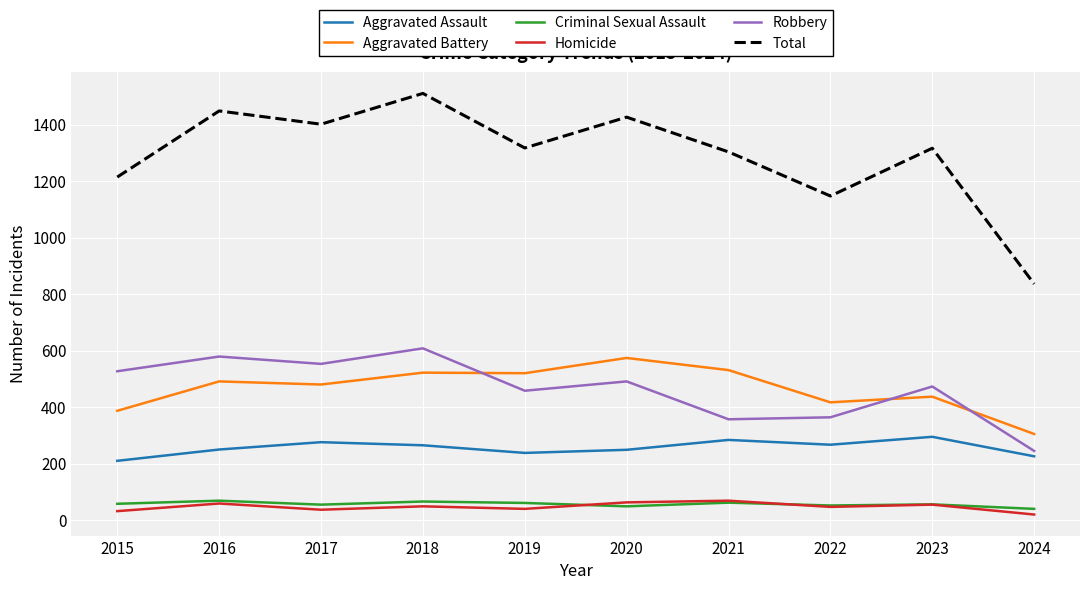

What is the difference between the maximum and minimum values in the Homicide series?

49